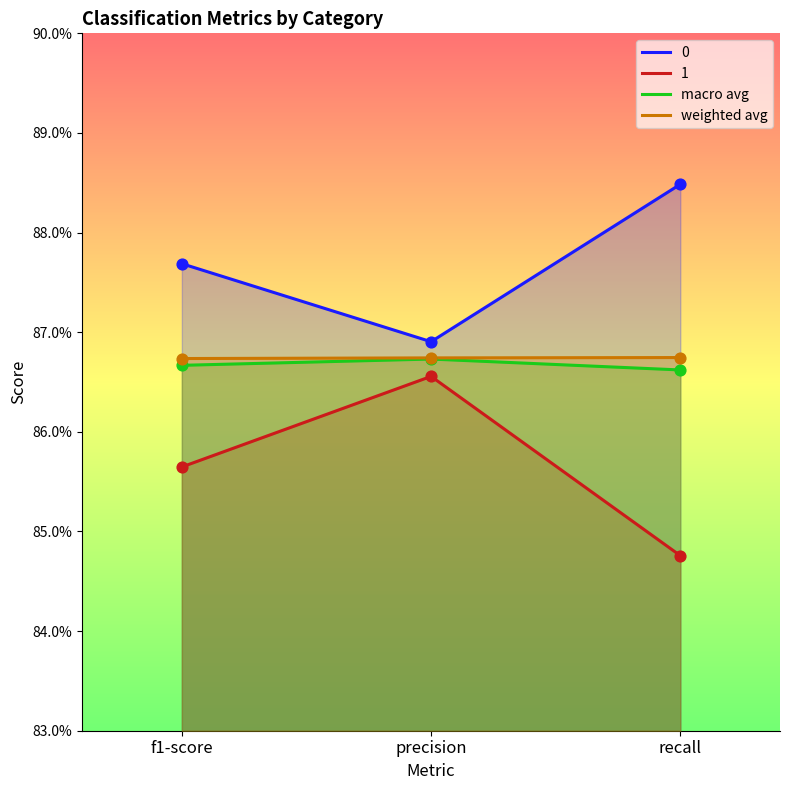

What are all the series names shown in the legend?

0, 1, macro avg, weighted avg